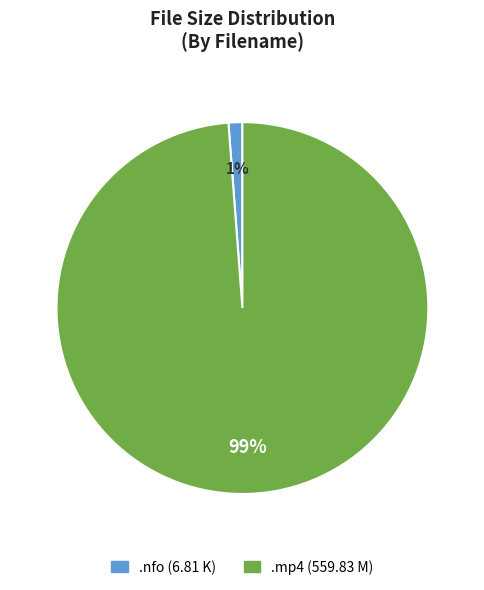

Is there a majority slice in this chart?

Yes